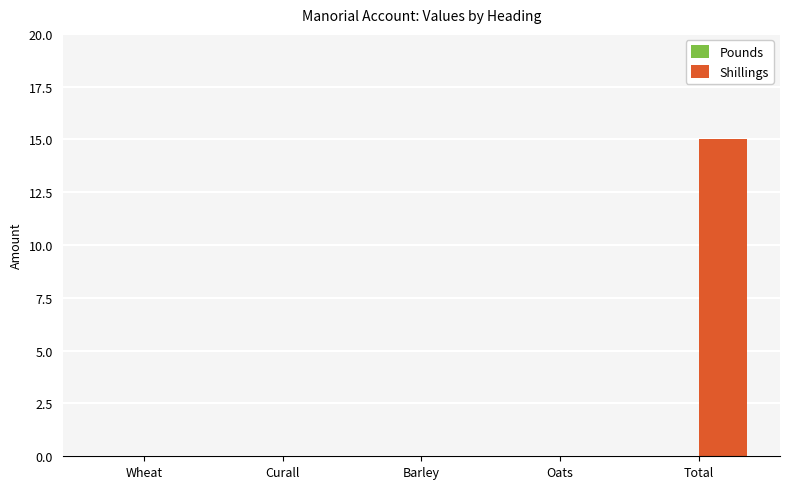

Which label corresponds to the largest value in the chart?

Total